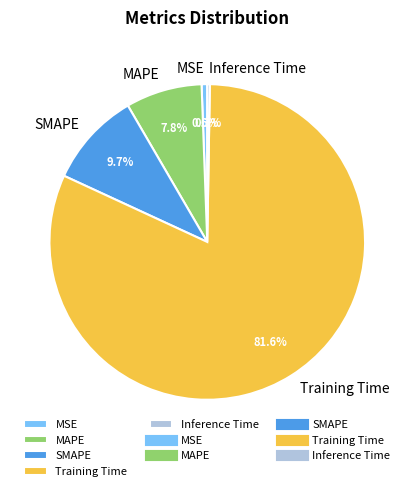

To the nearest percent, what is the average slice percentage?

20%